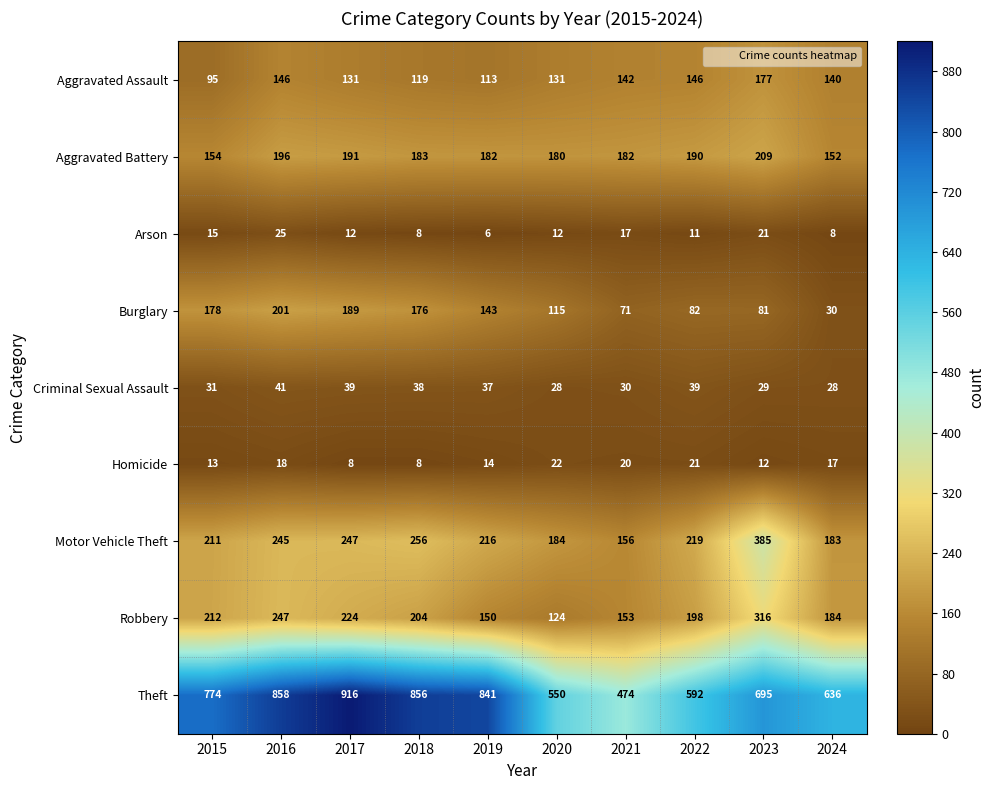

What is the highest value of the Criminal Sexual Assault series?

41